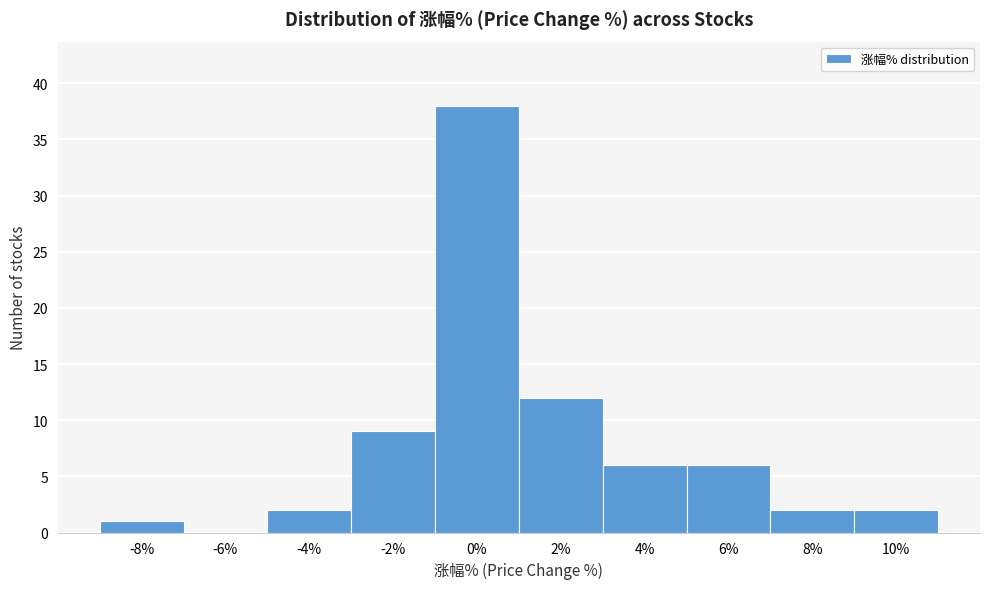

Reading left to right, what are all the values shown in this chart?

-8%=1	-6%=0	-4%=2	-2%=9	0%=38	2%=12	4%=6	6%=6	8%=2	10%=2